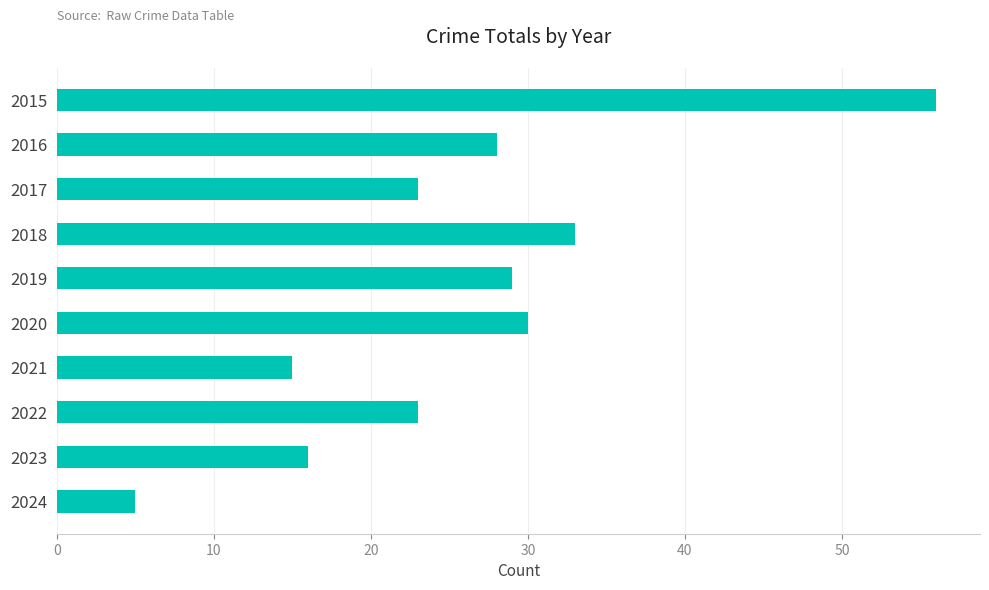

Reading top to bottom, transcribe all the data shown in this chart.

2015=56	2016=28	2017=23	2018=33	2019=29	2020=30	2021=15	2022=23	2023=16	2024=5